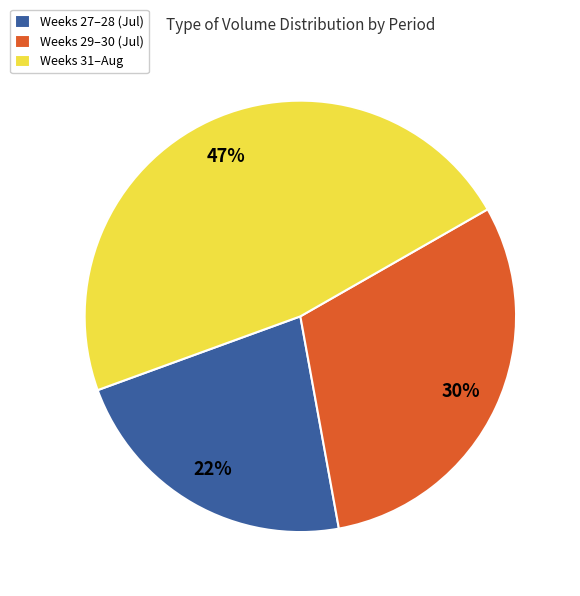

What is the largest slice in the pie chart?

Weeks 31–Aug